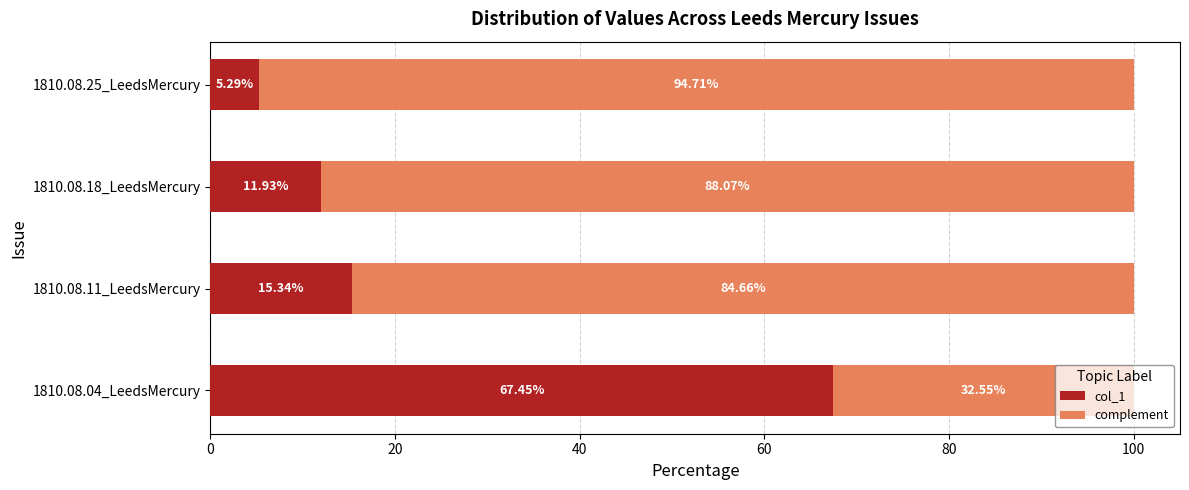

What is the sum of all col_1 values?

100.0